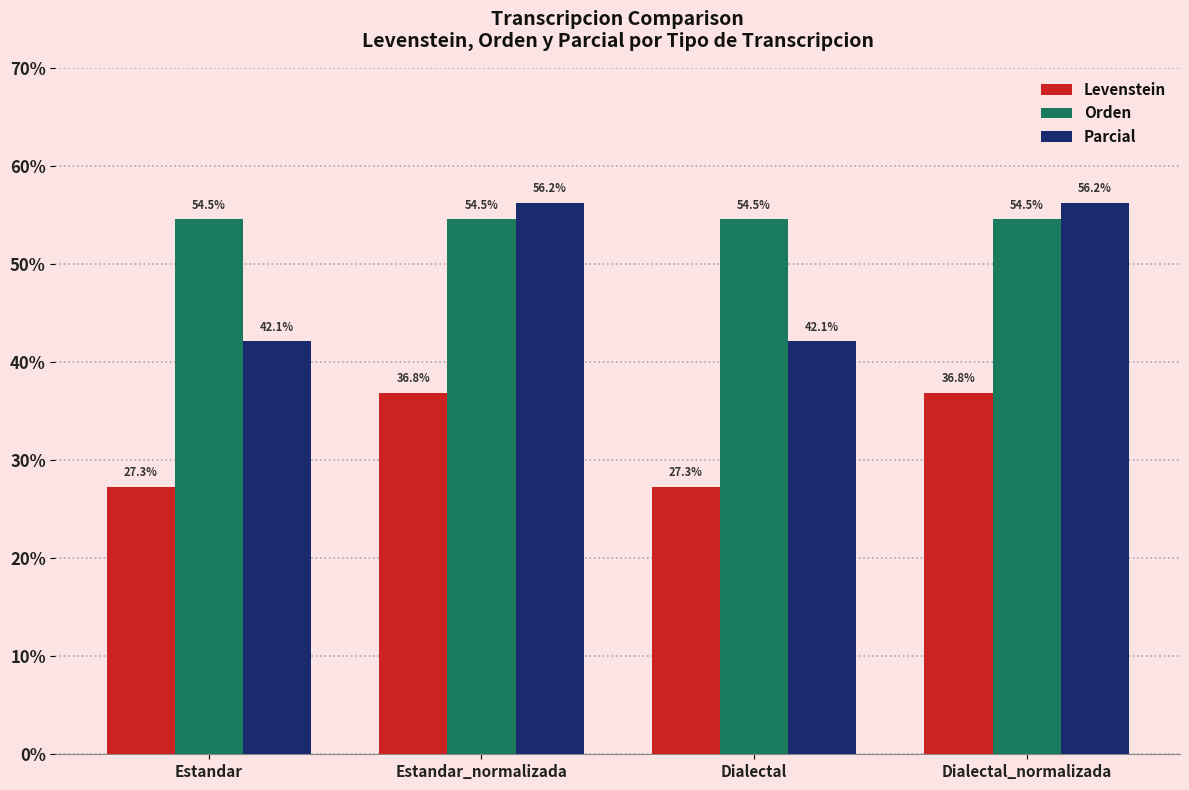

At which label does Levenstein first exceed 36?

Estandar_normalizada